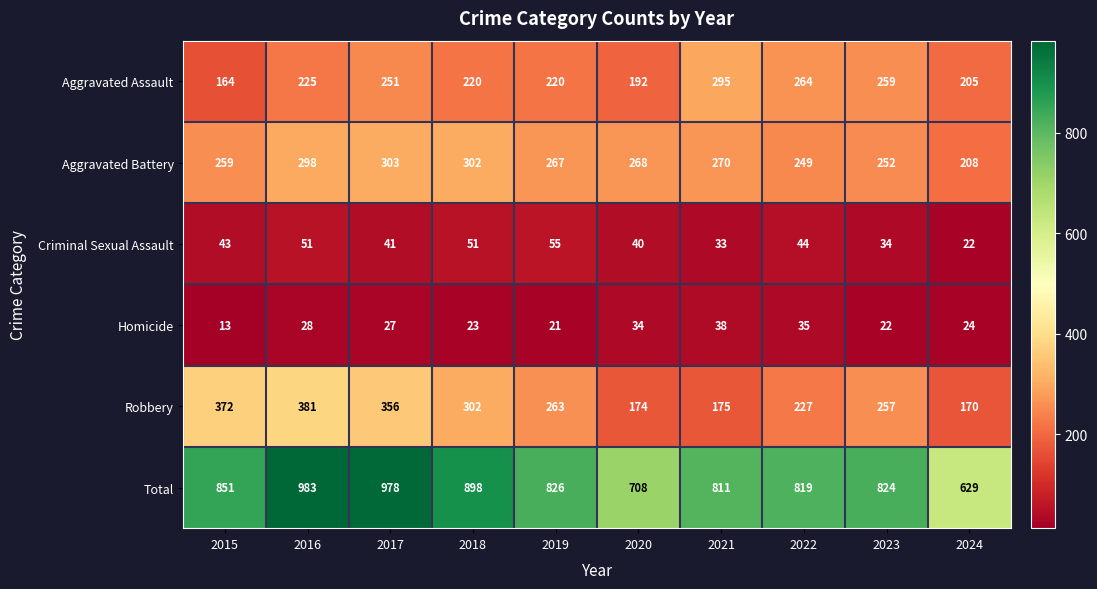

What is the average value of the Total series?

833